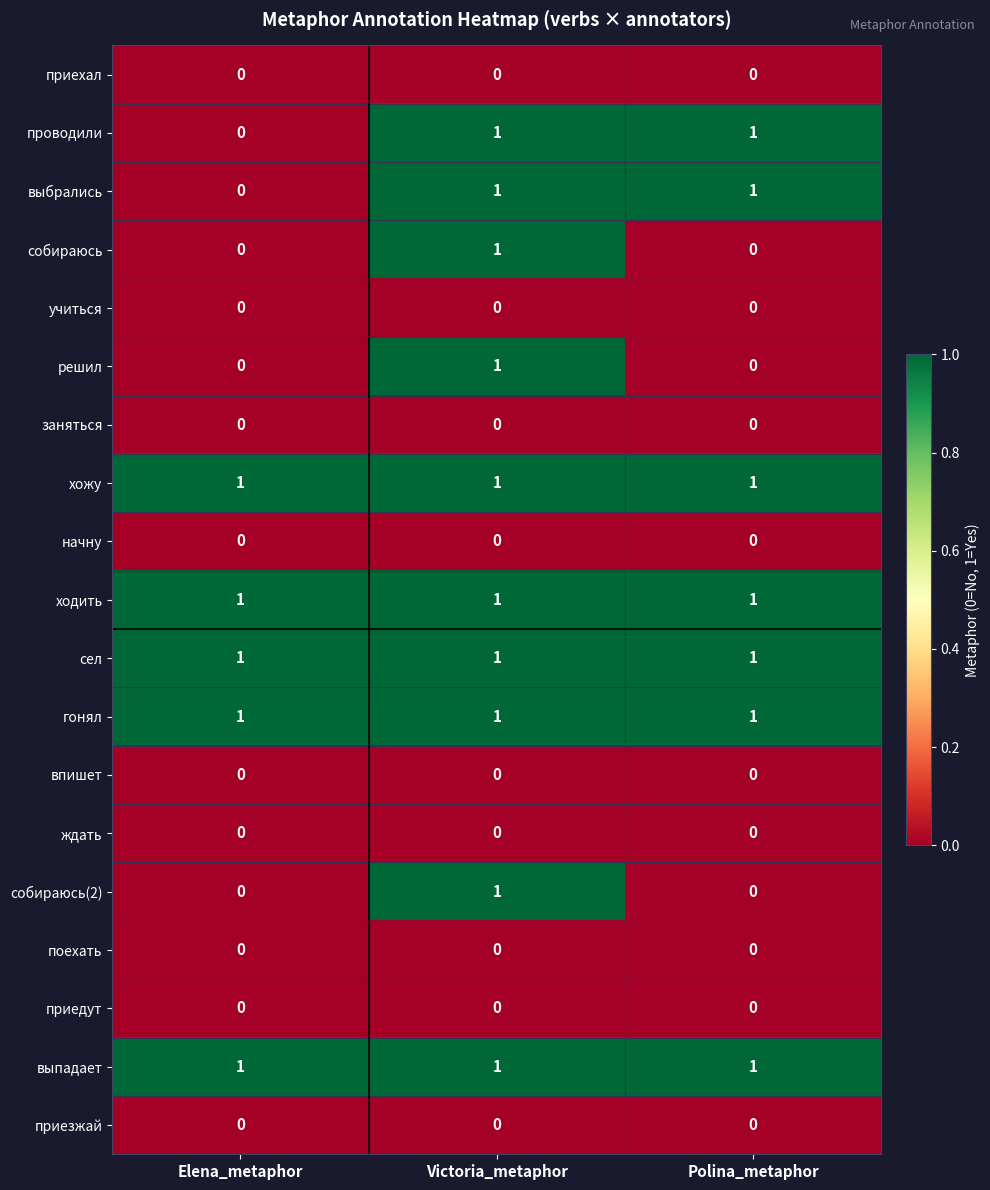

At how many categories does at least one series exceed 0?

3